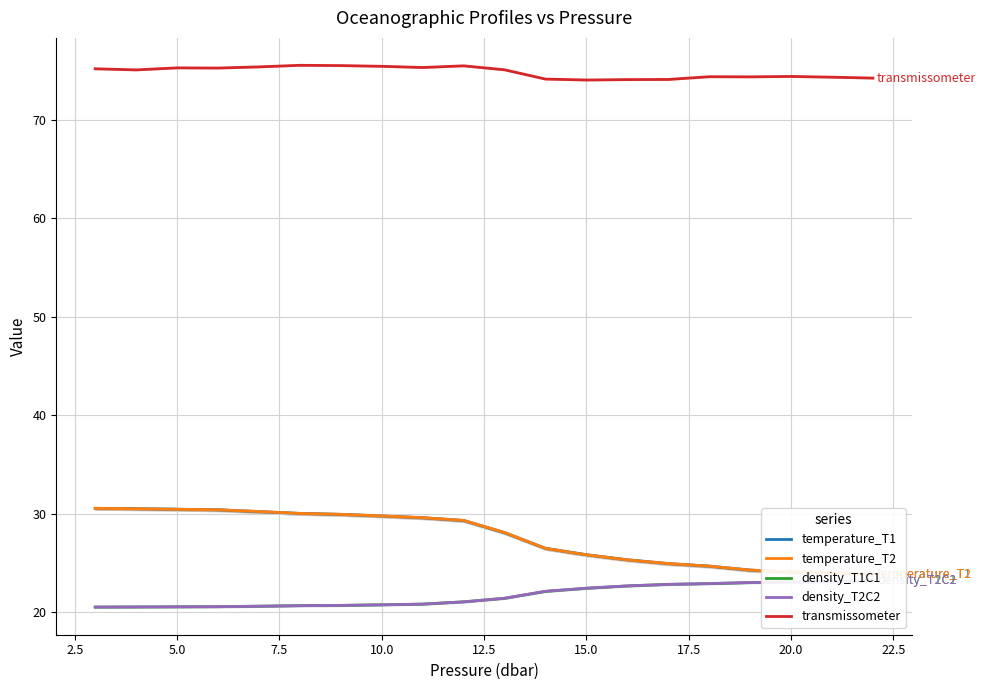

How many data points does each series have?

20